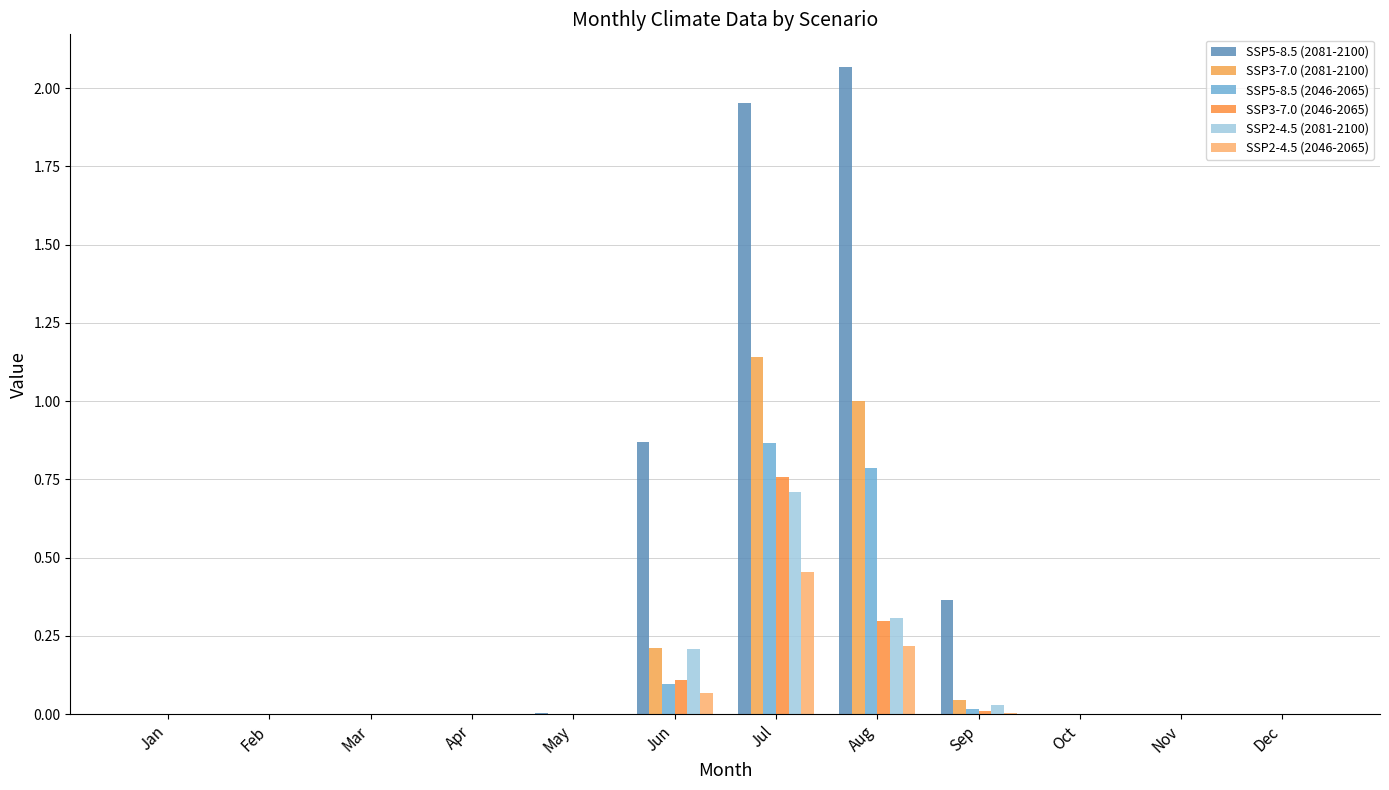

How many data points does each series have?

12